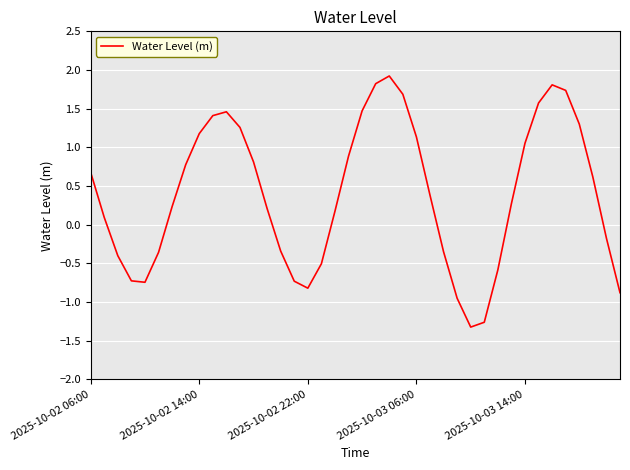

What is the maximum value shown in the chart?

1.9